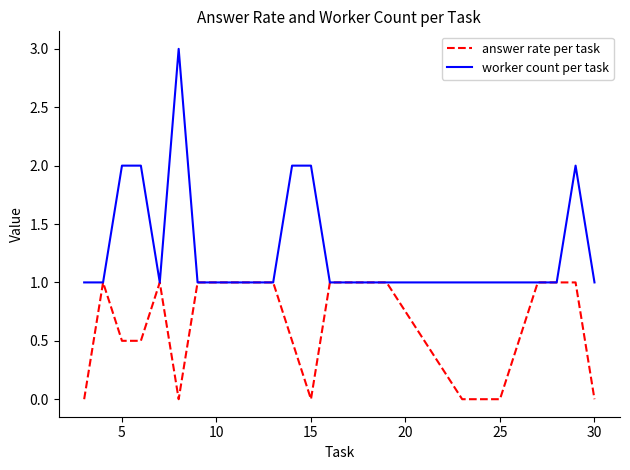

Which series has the largest total across all categories?

worker count per task